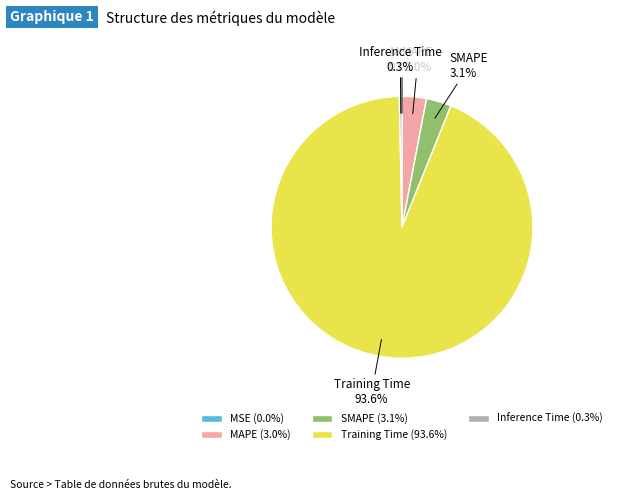

Combined, do Inference Time and MAPE account for over 50%?

No